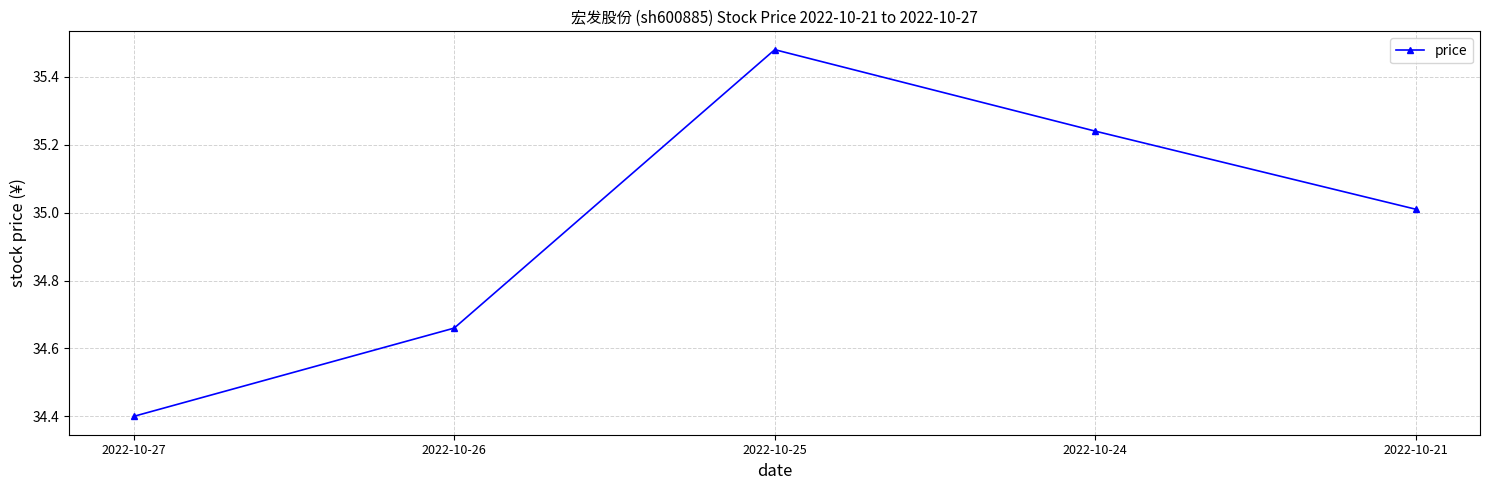

At which category does the chart reach its peak across all series?

2022-10-25